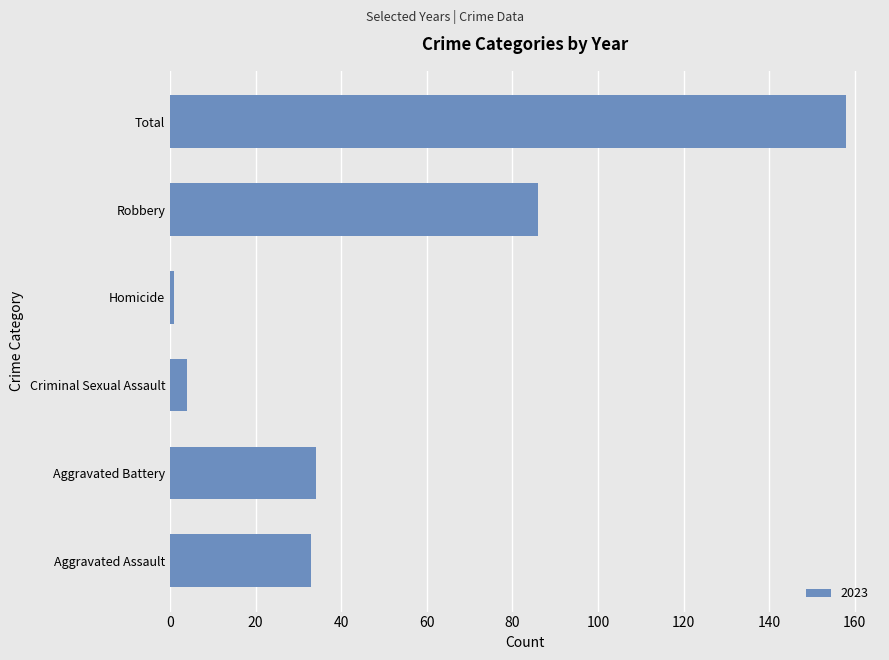

What is the difference between the second highest and minimum values?

85